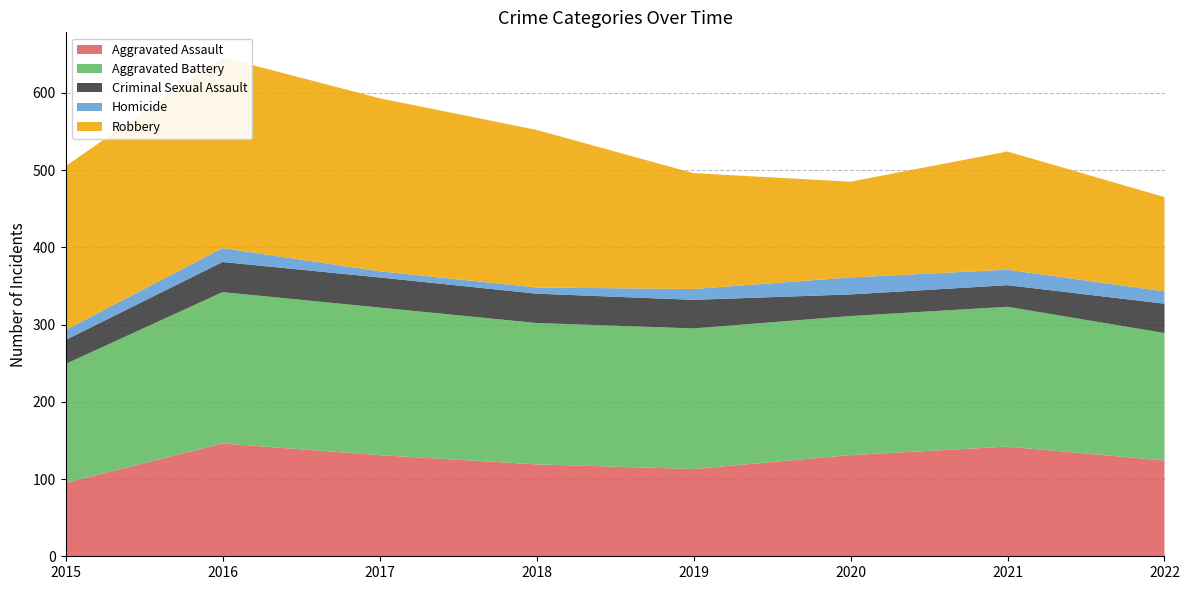

Reading left to right, transcribe all the data shown in this chart.

Aggravated Assault: 2015=95	2016=146	2017=131	2018=119	2019=113	2020=131	2021=142	2022=124
Aggravated Battery: 2015=154	2016=196	2017=191	2018=183	2019=182	2020=180	2021=181	2022=165
Criminal Sexual Assault: 2015=31	2016=39	2017=39	2018=38	2019=37	2020=28	2021=28	2022=38
Homicide: 2015=13	2016=18	2017=8	2018=8	2019=14	2020=22	2021=20	2022=16
Robbery: 2015=212	2016=247	2017=224	2018=204	2019=150	2020=124	2021=153	2022=122